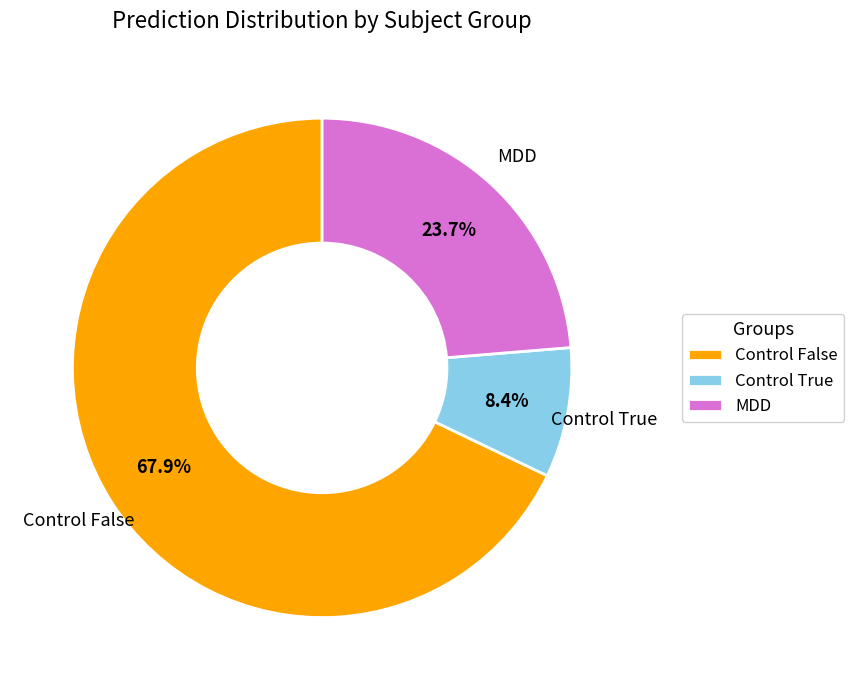

Between MDD and Control False, which is larger?

Control False